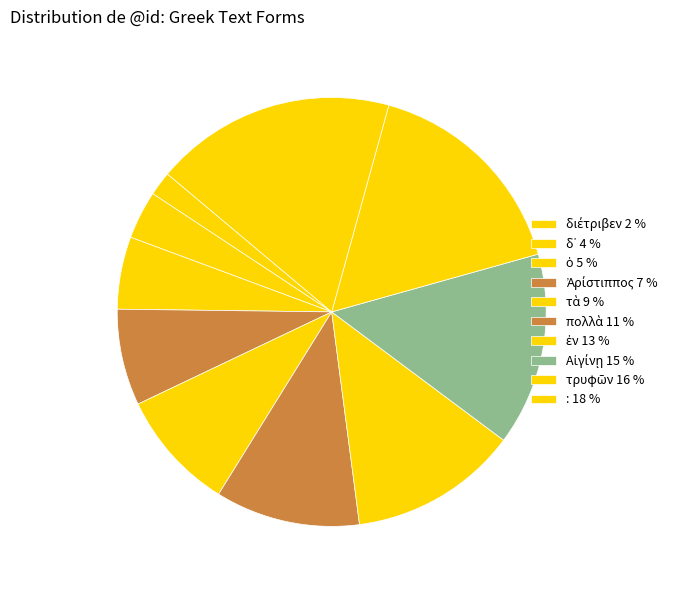

Count the number of slices in the pie.

10